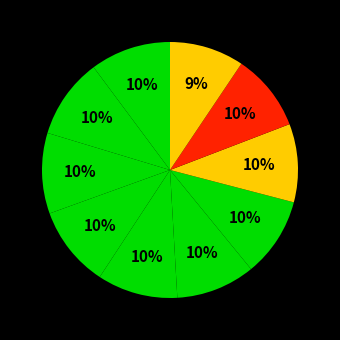

How many segments does this pie chart have?

10